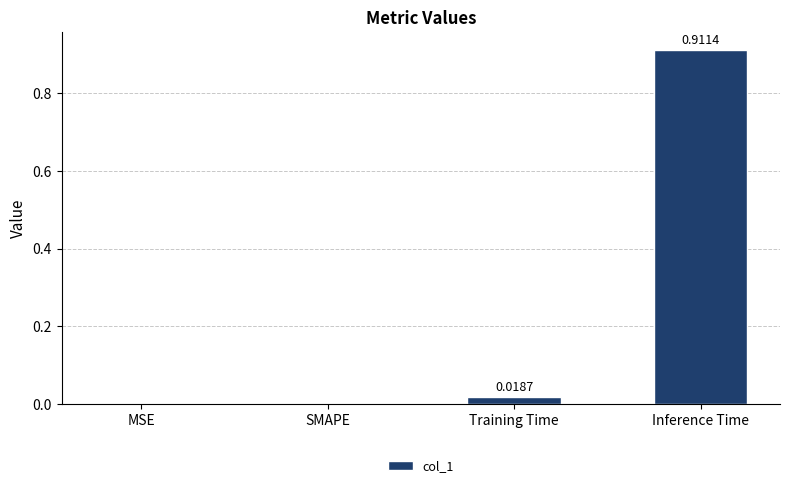

What is the change in value from SMAPE to Inference Time?

+0.9